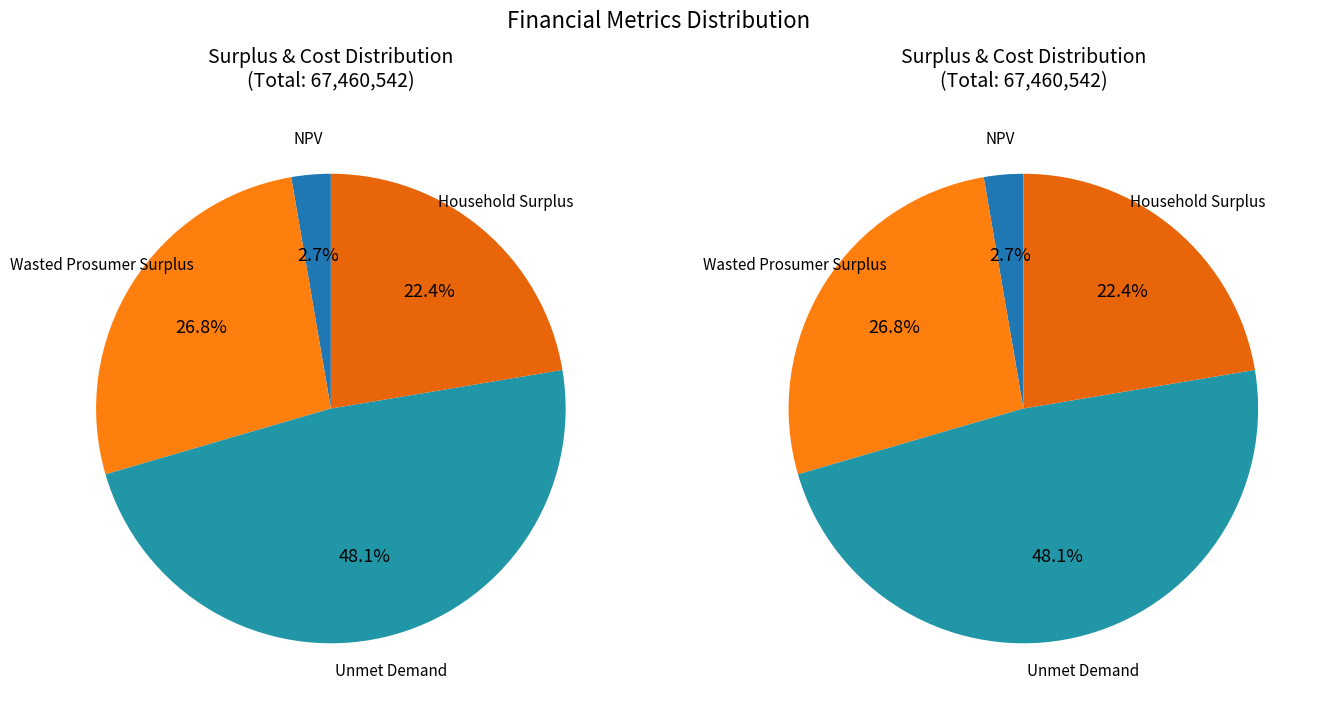

Combined, do Household Surplus and Unmet Demand account for over 50%?

Yes